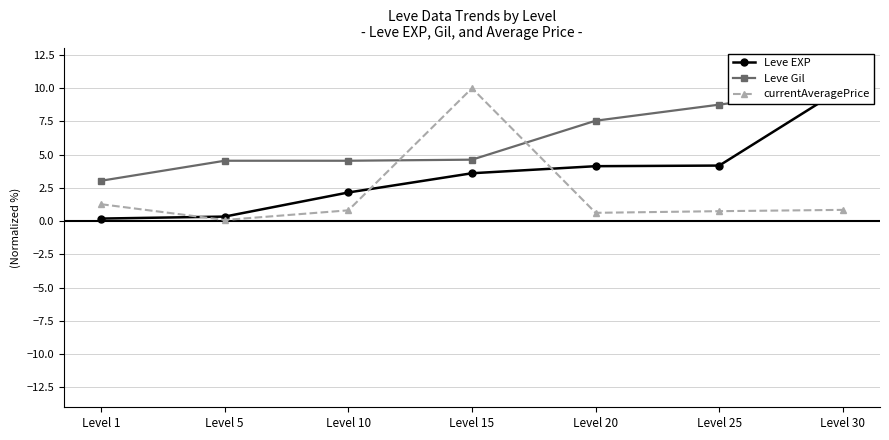

The value of currentAveragePrice at Level 20 is 0.1. True or false?

False